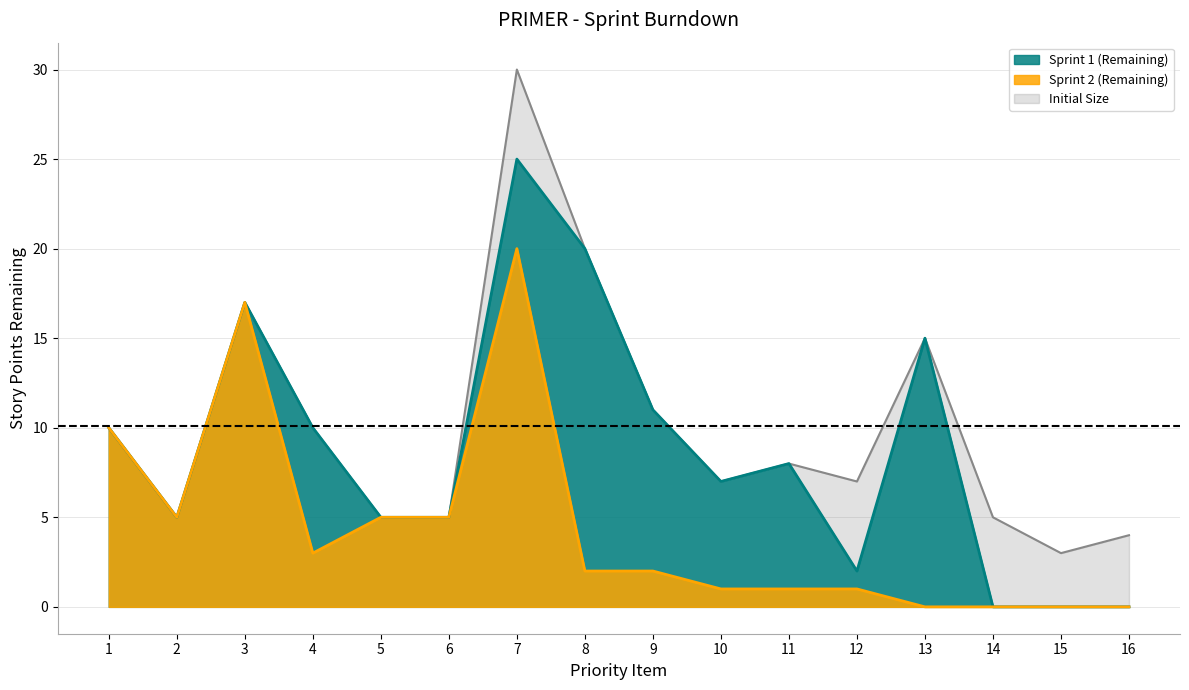

What is the value of the Sprint 2 (Remaining) point at the 11th from the left?

1